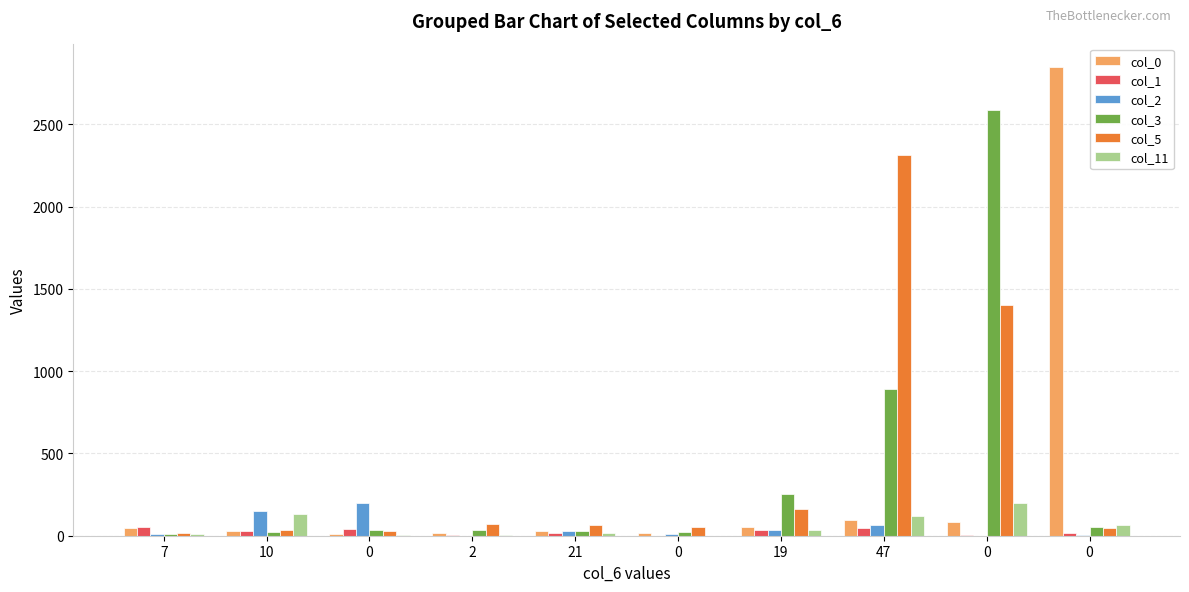

What are all the series names shown in the legend?

col_0, col_1, col_2, col_3, col_5, col_11